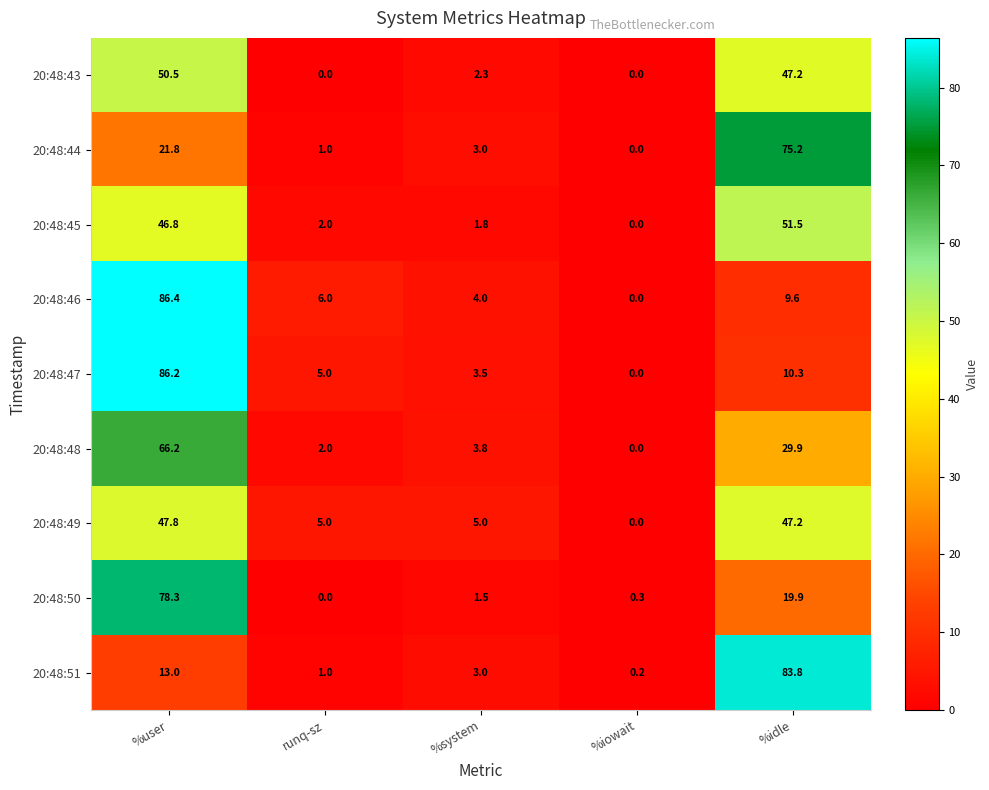

How many values in the 20:48:51 series are below 3?

2